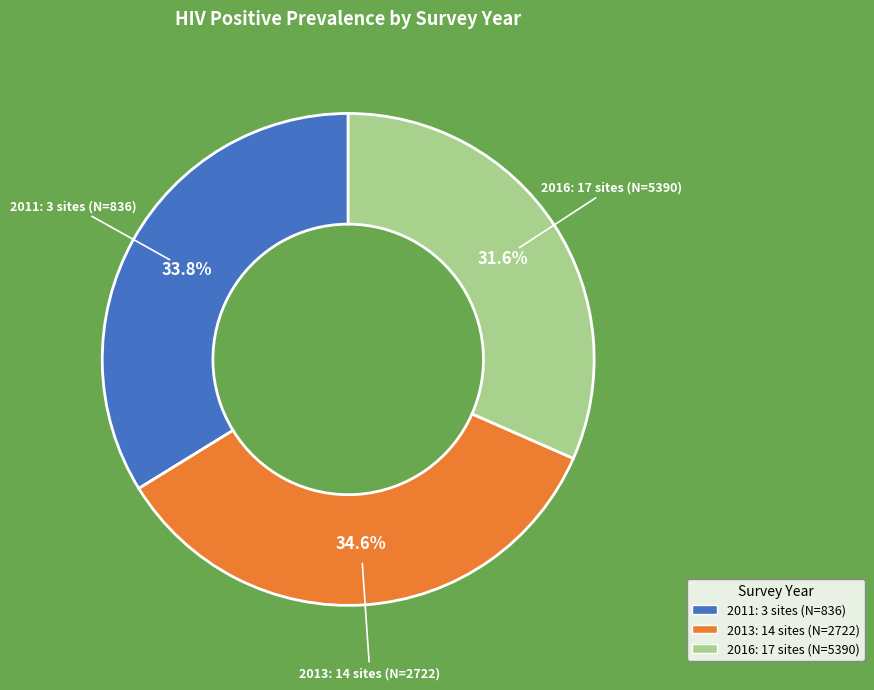

How many slices are in this pie chart?

3